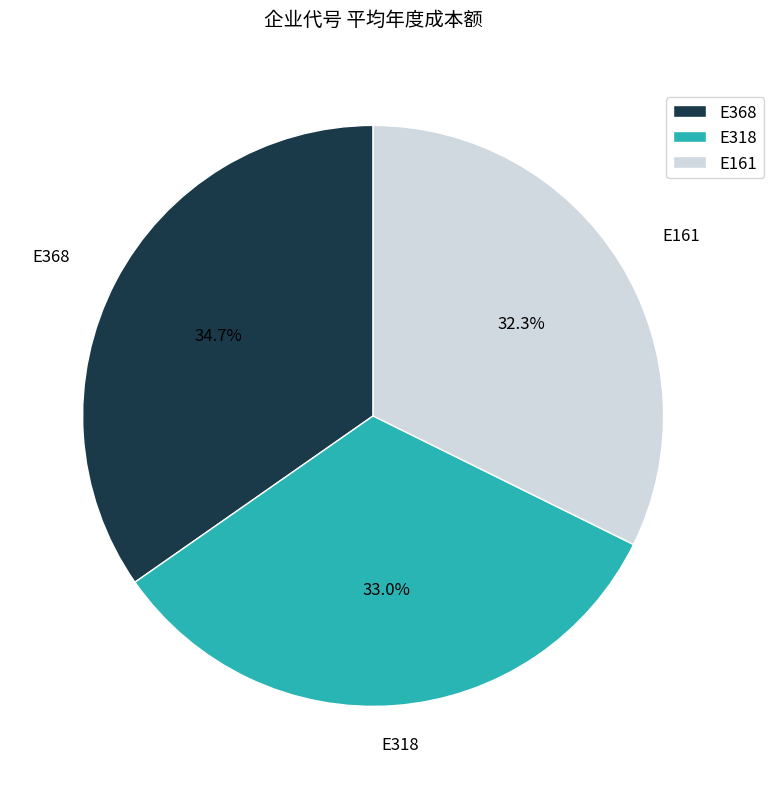

Does E318 represent more than half of the total?

No